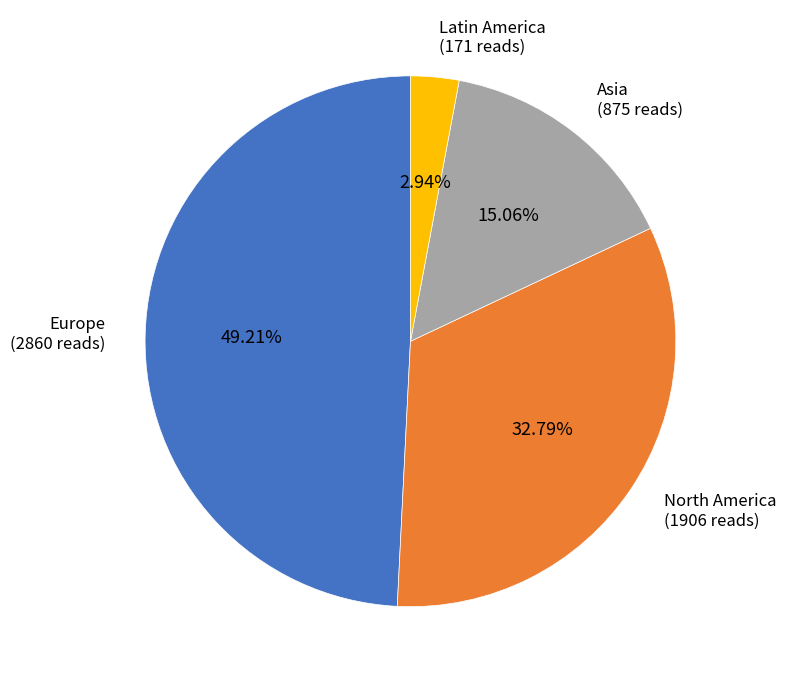

Which slice is the smallest?

Latin America